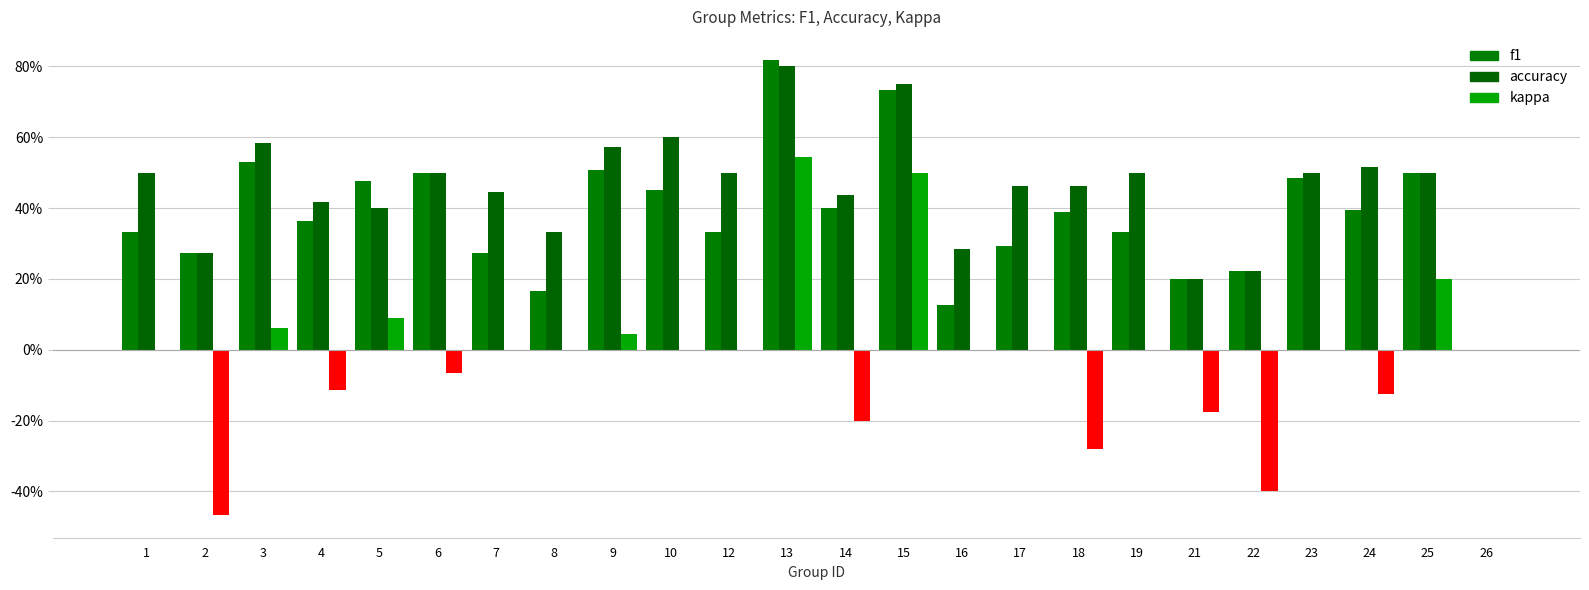

What is the total value across all series at 18?

0.6